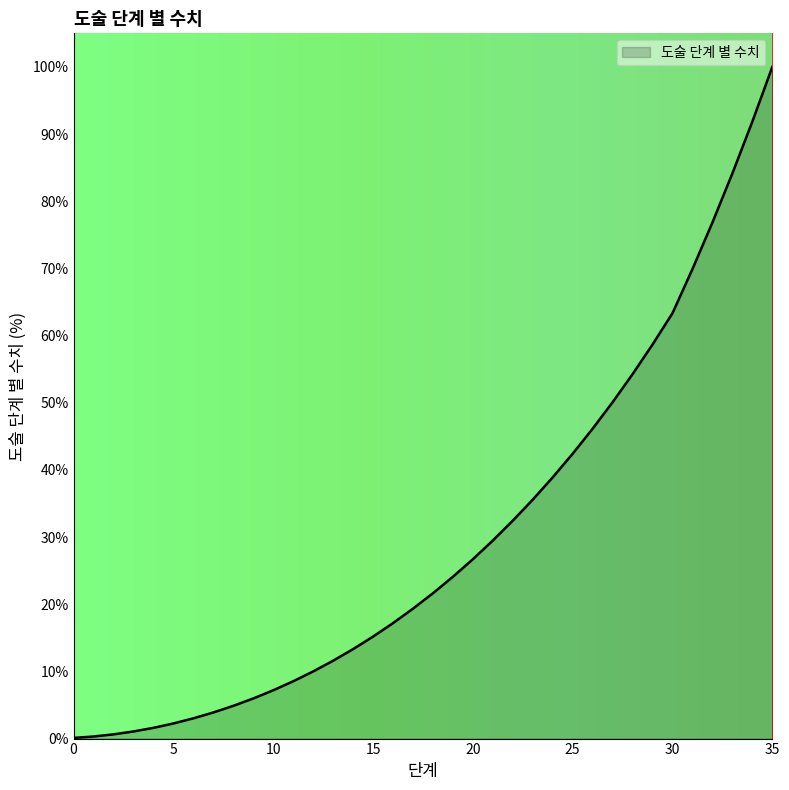

At which label does the data first exceed 21?

18